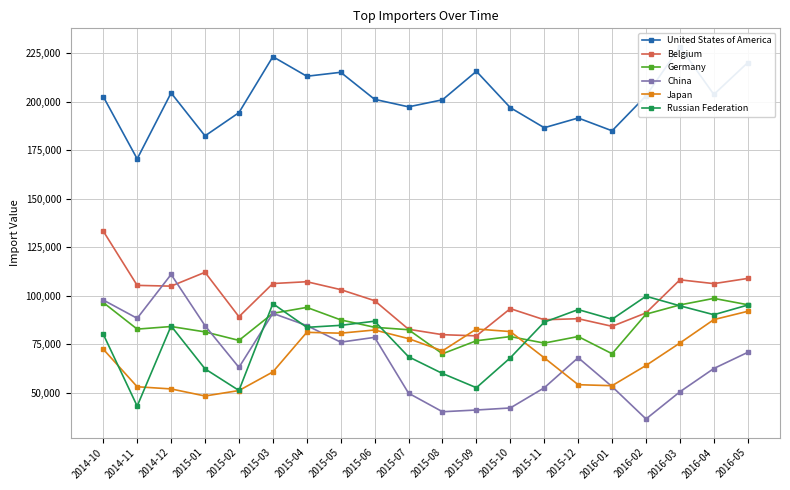

Between 2014-11 and 2015-09, which is larger?

2015-09